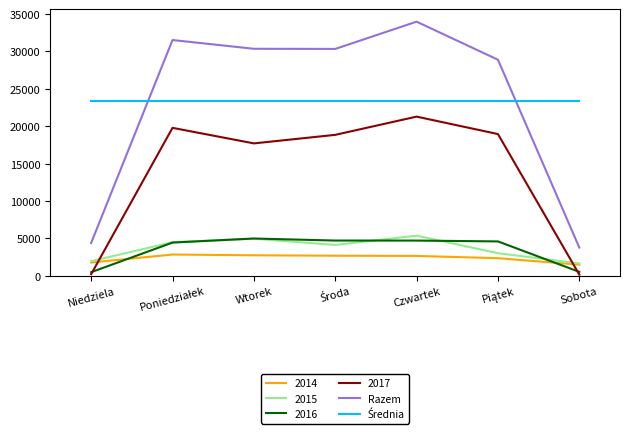

How many interior local valleys does the Razem series have?

1